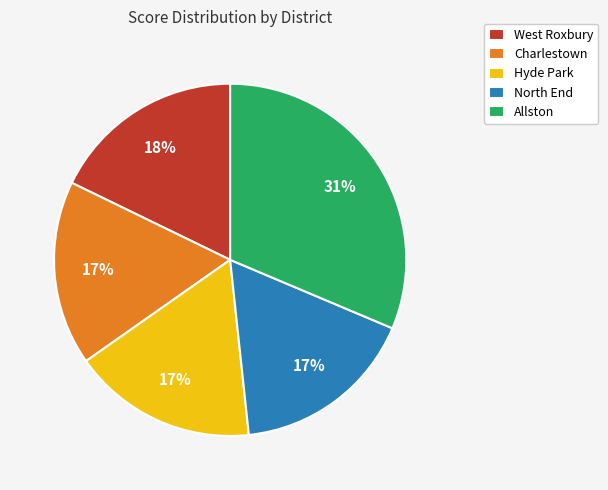

To the nearest percent, what portion does Hyde Park represent?

17%